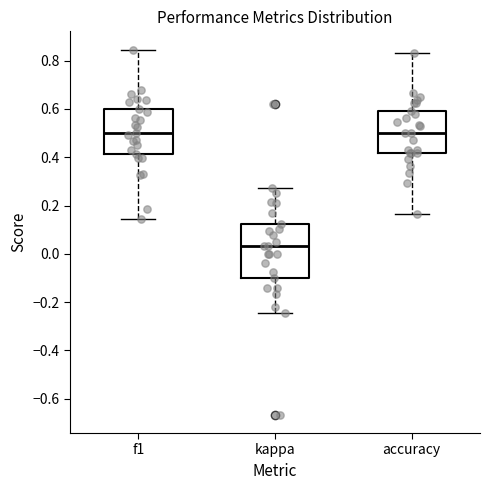

Which box is the tallest, from its lower edge to its upper edge?

kappa